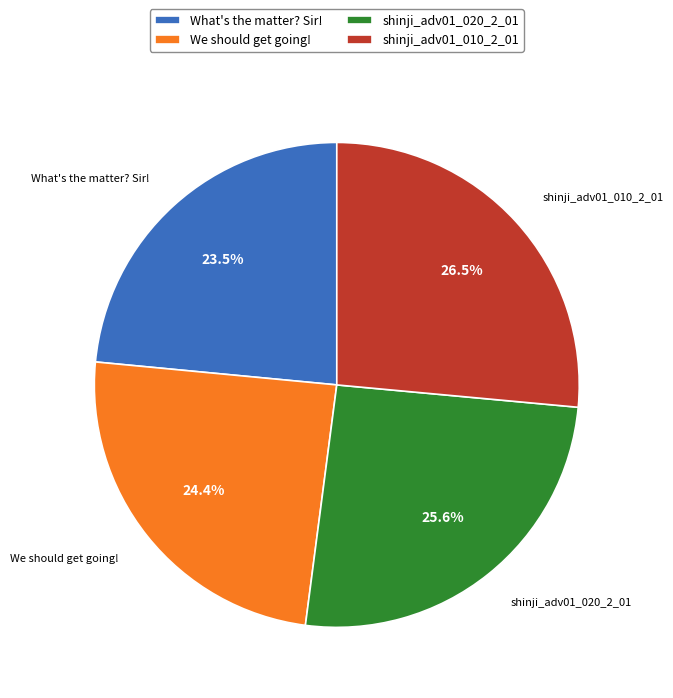

To the nearest percent, what is the difference between the largest and smallest slice percentages?

3%